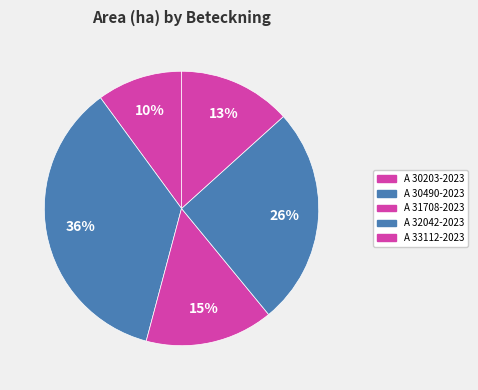

To the nearest percent, what portion does A 33112-2023 represent?

13%